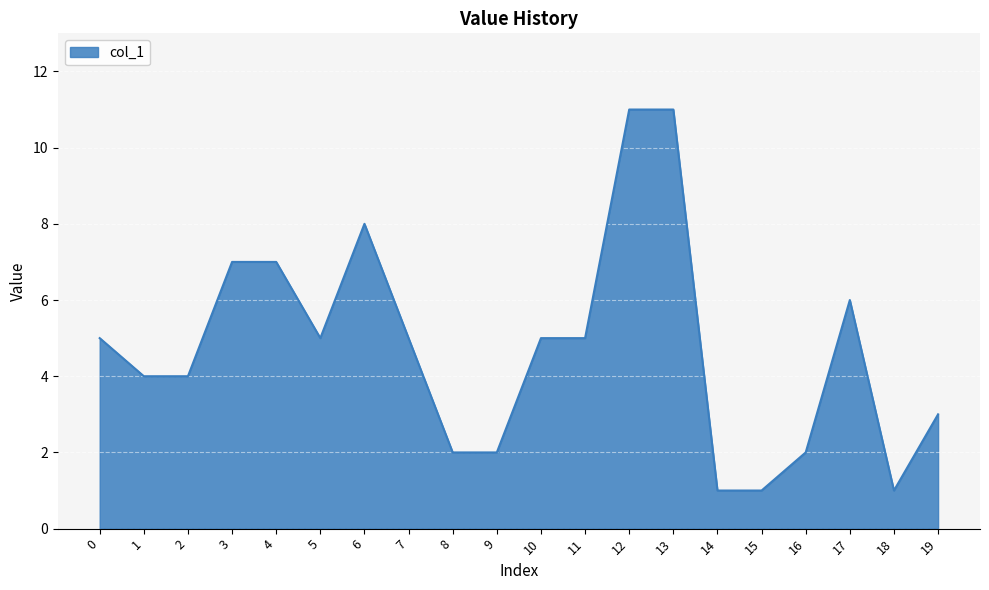

What is the maximum value shown in the chart?

11